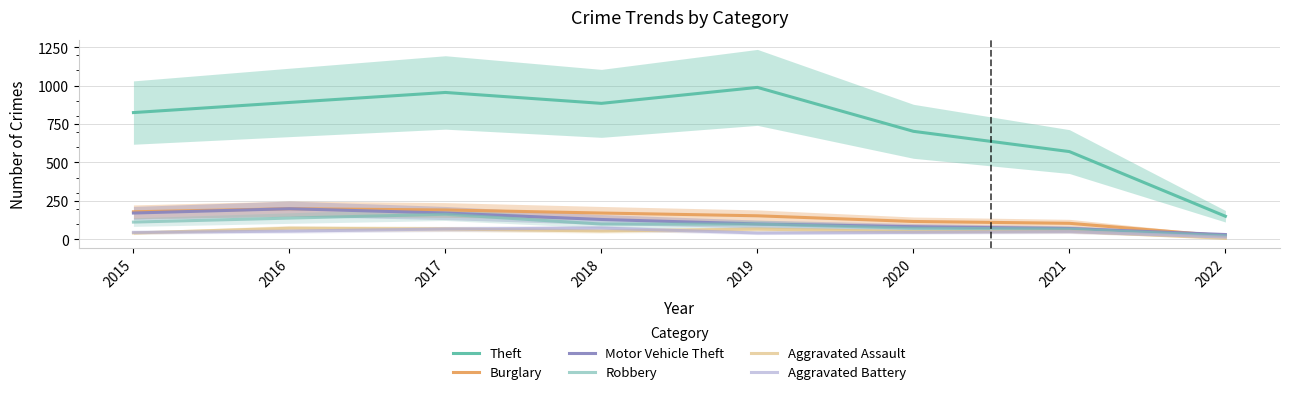

Rank the series by their maximum value, from highest to lowest.

Theft, Burglary, Motor Vehicle Theft, Robbery, Aggravated Battery, Aggravated Assault